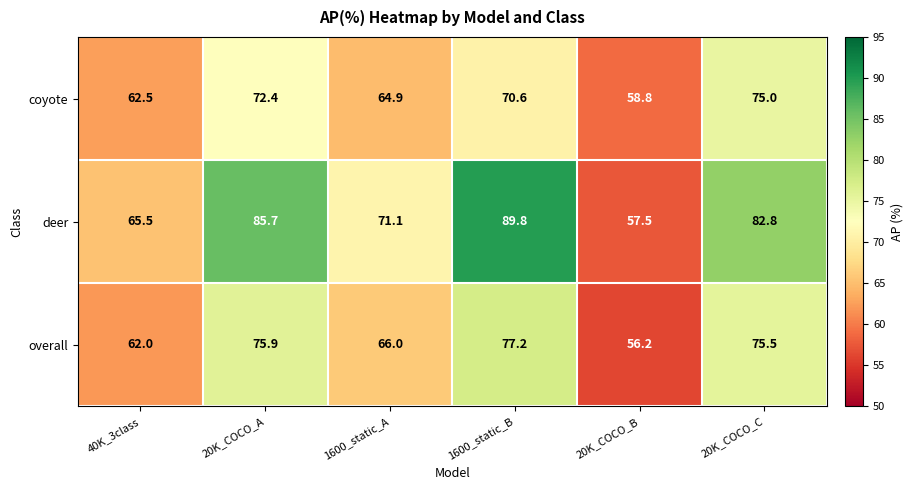

Reading left to right, transcribe all the data shown in this chart.

coyote: 62.5	72.4	64.9	70.6	58.8	75.0
deer: 65.5	85.7	71.1	89.8	57.5	82.8
overall: 62.0	75.9	66.0	77.2	56.2	75.5